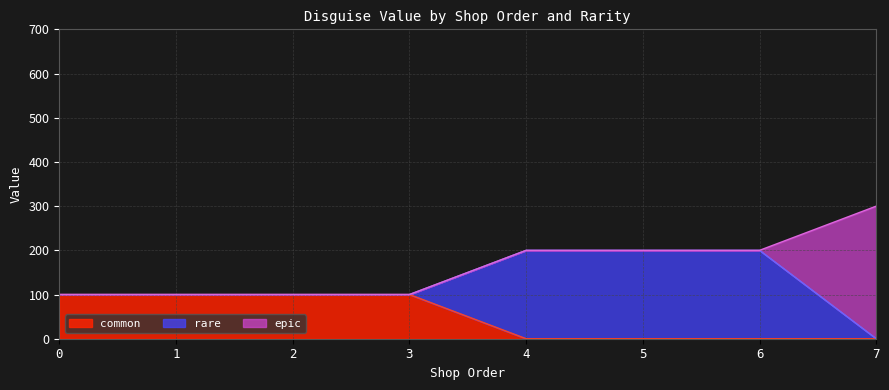

The value of common at 5 is 31. True or false?

False